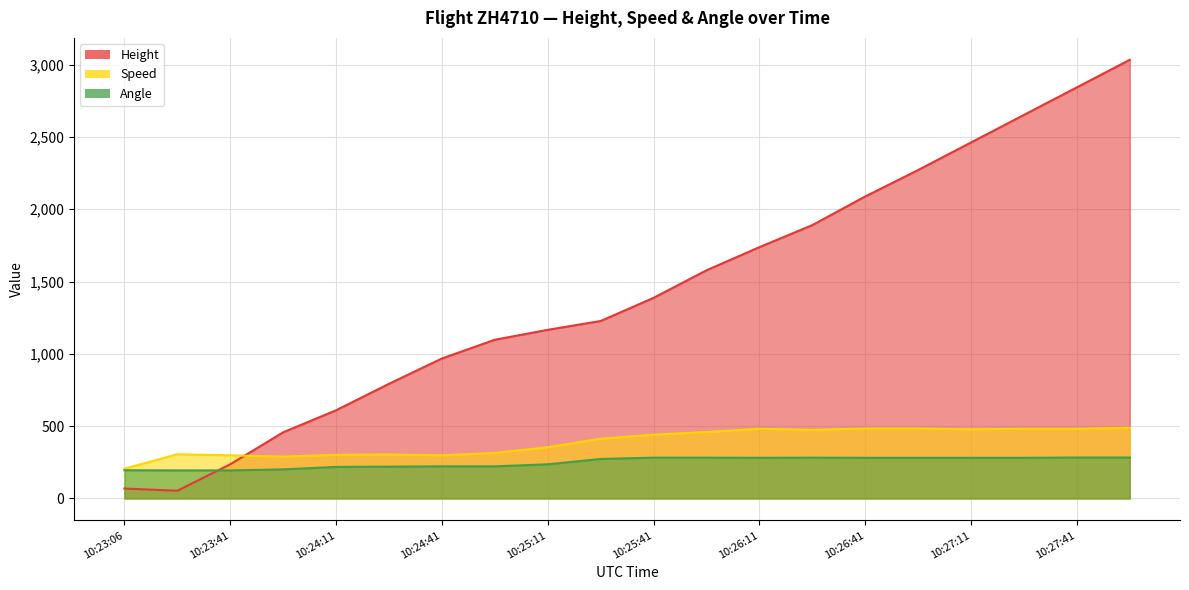

What is the total value across all series at 10:23:56?

947.1